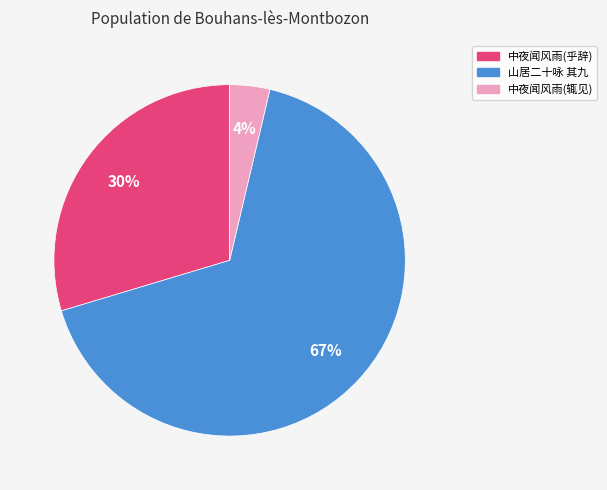

Is there any slice that represents more than half of the pie?

Yes